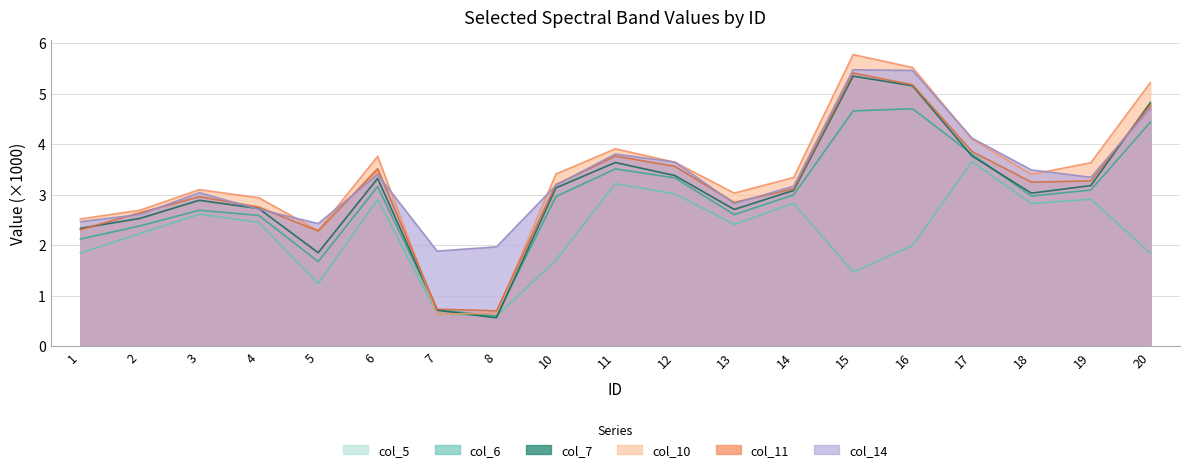

Which series has the largest total across all categories?

col_14